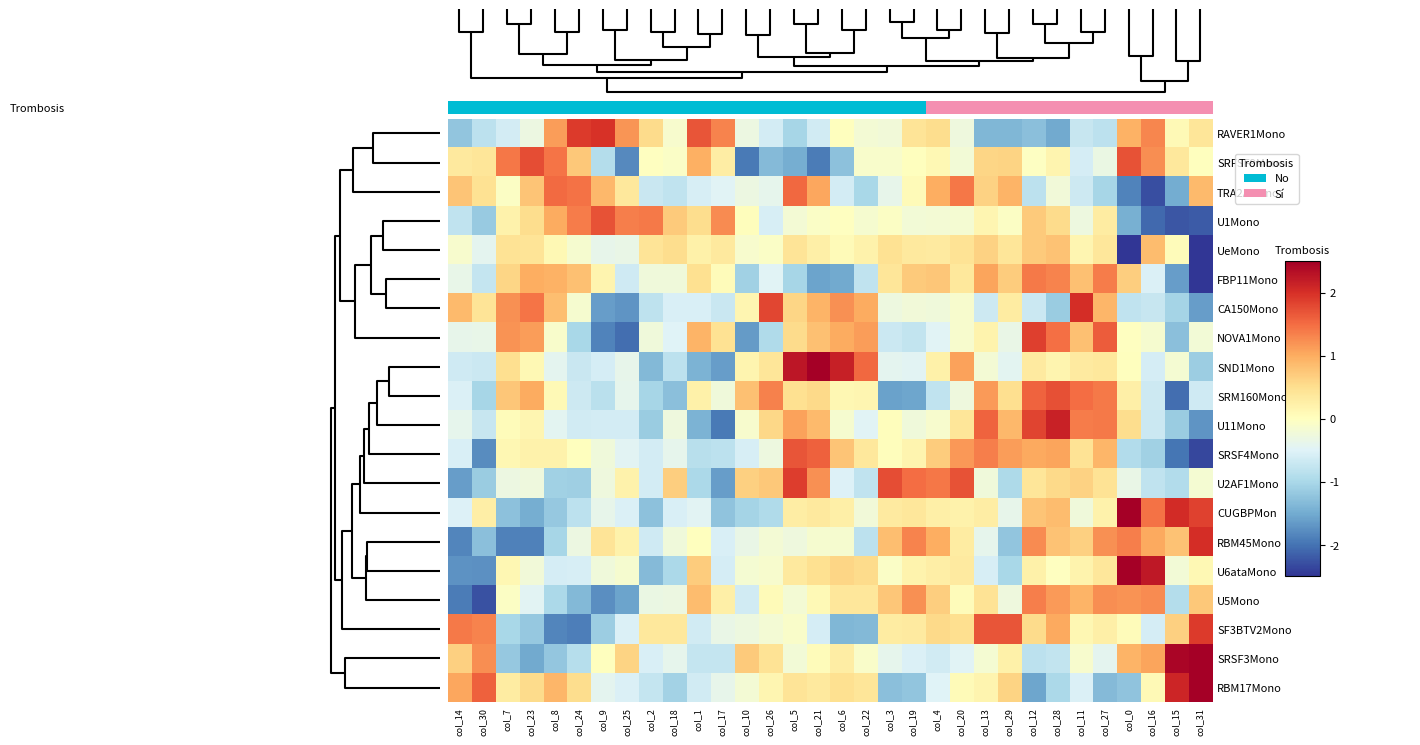

Reading left to right, transcribe all the data shown in this chart.

RAVER1Mono: col_14=-1.2	col_30=-0.8	col_7=-0.6	col_23=-0.3	col_8=1.1	col_24=1.9	col_9=2.0	col_25=1.2	col_2=0.5	col_18=-0.1	col_1=1.7	col_17=1.3	col_10=-0.3	col_26=-0.6	col_5=-1.0	col_21=-0.6	col_6=0.0	col_22=-0.2	col_3=-0.2	col_19=0.4	col_4=0.5	col_20=-0.3	col_13=-1.4	col_29=-1.4	col_12=-1.3	col_28=-1.5	col_11=-0.7	col_27=-0.8	col_0=1.0	col_16=1.3	col_15=0.1	col_31=0.4
SRFSF9Mono: col_14=0.3	col_30=0.4	col_7=1.4	col_23=1.7	col_8=1.4	col_24=0.7	col_9=-0.9	col_25=-1.8	col_2=-0.0	col_18=-0.1	col_1=1.0	col_17=0.3	col_10=-1.9	col_26=-1.3	col_5=-1.5	col_21=-1.9	col_6=-1.3	col_22=-0.1	col_3=-0.1	col_19=0.0	col_4=0.1	col_20=-0.2	col_13=0.6	col_29=0.6	col_12=-0.0	col_28=0.2	col_11=-0.6	col_27=-0.3	col_0=1.7	col_16=1.2	col_15=0.4	col_31=0.0
TRA2AMono: col_14=0.8	col_30=0.5	col_7=-0.0	col_23=0.8	col_8=1.5	col_24=1.5	col_9=0.9	col_25=0.4	col_2=-0.7	col_18=-0.8	col_1=-0.6	col_17=-0.5	col_10=-0.3	col_26=-0.4	col_5=1.5	col_21=1.0	col_6=-0.6	col_22=-1.0	col_3=-0.4	col_19=0.1	col_4=1.0	col_20=1.4	col_13=0.6	col_29=0.9	col_12=-0.8	col_28=-0.2	col_11=-0.7	col_27=-1.0	col_0=-1.9	col_16=-2.3	col_15=-1.5	col_31=0.9
U1Mono: col_14=-0.8	col_30=-1.2	col_7=0.2	col_23=0.5	col_8=1.0	col_24=1.4	col_9=1.7	col_25=1.4	col_2=1.4	col_18=0.7	col_1=0.5	col_17=1.3	col_10=0.0	col_26=-0.6	col_5=-0.2	col_21=-0.1	col_6=-0.0	col_22=-0.1	col_3=-0.0	col_19=-0.2	col_4=-0.2	col_20=-0.2	col_13=0.2	col_29=-0.0	col_12=0.7	col_28=0.5	col_11=-0.3	col_27=0.3	col_0=-1.5	col_16=-2.1	col_15=-2.2	col_31=-2.2
UeMono: col_14=-0.1	col_30=-0.4	col_7=0.4	col_23=0.4	col_8=0.1	col_24=-0.2	col_9=-0.4	col_25=-0.3	col_2=0.4	col_18=0.5	col_1=0.2	col_17=0.3	col_10=-0.1	col_26=-0.1	col_5=0.4	col_21=0.2	col_6=0.1	col_22=0.2	col_3=0.5	col_19=0.3	col_4=0.3	col_20=0.4	col_13=0.6	col_29=0.4	col_12=0.7	col_28=0.8	col_11=0.2	col_27=0.4	col_0=-2.5	col_16=0.8	col_15=0.1	col_31=-2.5
FBP11Mono: col_14=-0.4	col_30=-0.7	col_7=0.6	col_23=1.0	col_8=0.9	col_24=0.8	col_9=0.2	col_25=-0.7	col_2=-0.2	col_18=-0.2	col_1=0.5	col_17=0.0	col_10=-1.1	col_26=-0.5	col_5=-1.0	col_21=-1.6	col_6=-1.5	col_22=-0.8	col_3=0.4	col_19=0.7	col_4=0.7	col_20=0.4	col_13=1.1	col_29=0.7	col_12=1.4	col_28=1.3	col_11=0.8	col_27=1.4	col_0=0.7	col_16=-0.5	col_15=-1.6	col_31=-2.5
CA150Mono: col_14=0.9	col_30=0.4	col_7=1.2	col_23=1.4	col_8=0.8	col_24=-0.1	col_9=-1.6	col_25=-1.7	col_2=-0.8	col_18=-0.6	col_1=-0.6	col_17=-0.7	col_10=0.2	col_26=1.8	col_5=0.6	col_21=0.9	col_6=1.2	col_22=1.0	col_3=-0.3	col_19=-0.2	col_4=-0.2	col_20=-0.1	col_13=-0.7	col_29=0.3	col_12=-0.7	col_28=-1.2	col_11=2.0	col_27=0.9	col_0=-0.8	col_16=-0.7	col_15=-1.0	col_31=-1.6
NOVA1Mono: col_14=-0.4	col_30=-0.4	col_7=1.2	col_23=1.1	col_8=-0.1	col_24=-1.0	col_9=-1.9	col_25=-2.0	col_2=-0.2	col_18=-0.5	col_1=0.9	col_17=0.5	col_10=-1.7	col_26=-0.9	col_5=0.5	col_21=0.8	col_6=1.0	col_22=1.1	col_3=-0.7	col_19=-0.8	col_4=-0.5	col_20=-0.1	col_13=0.2	col_29=-0.3	col_12=1.9	col_28=1.5	col_11=0.8	col_27=1.6	col_0=-0.0	col_16=-0.2	col_15=-1.3	col_31=-0.2
SND1Mono: col_14=-0.7	col_30=-0.7	col_7=0.5	col_23=0.1	col_8=-0.4	col_24=-0.7	col_9=-0.6	col_25=-0.4	col_2=-1.4	col_18=-0.8	col_1=-1.4	col_17=-1.6	col_10=0.2	col_26=0.4	col_5=2.3	col_21=2.5	col_6=2.2	col_22=1.5	col_3=-0.4	col_19=-0.5	col_4=0.2	col_20=1.1	col_13=-0.2	col_29=-0.4	col_12=0.3	col_28=0.2	col_11=0.3	col_27=0.4	col_0=0.0	col_16=-0.6	col_15=-0.2	col_31=-1.1
SRM160Mono: col_14=-0.5	col_30=-1.0	col_7=0.8	col_23=1.0	col_8=0.1	col_24=-0.7	col_9=-0.8	col_25=-0.4	col_2=-1.0	col_18=-1.3	col_1=0.2	col_17=-0.3	col_10=0.8	col_26=1.3	col_5=0.5	col_21=0.6	col_6=0.1	col_22=0.1	col_3=-1.6	col_19=-1.5	col_4=-0.8	col_20=-0.3	col_13=1.1	col_29=0.5	col_12=1.6	col_28=1.7	col_11=1.5	col_27=1.4	col_0=0.2	col_16=-0.7	col_15=-2.0	col_31=-0.6
U11Mono: col_14=-0.4	col_30=-0.7	col_7=0.0	col_23=0.2	col_8=-0.4	col_24=-0.6	col_9=-0.6	col_25=-0.6	col_2=-1.1	col_18=-0.3	col_1=-1.4	col_17=-1.9	col_10=-0.1	col_26=0.6	col_5=1.1	col_21=0.9	col_6=-0.1	col_22=-0.5	col_3=0.0	col_19=-0.2	col_4=-0.1	col_20=0.4	col_13=1.6	col_29=0.9	col_12=1.8	col_28=2.1	col_11=1.4	col_27=1.4	col_0=0.5	col_16=-0.7	col_15=-1.1	col_31=-1.7
SRSF4Mono: col_14=-0.6	col_30=-1.8	col_7=0.1	col_23=0.2	col_8=0.2	col_24=0.0	col_9=-0.2	col_25=-0.5	col_2=-0.6	col_18=-0.4	col_1=-0.9	col_17=-0.8	col_10=-0.6	col_26=-0.3	col_5=1.7	col_21=1.6	col_6=0.8	col_22=0.4	col_3=0.0	col_19=0.2	col_4=0.7	col_20=1.2	col_13=1.4	col_29=1.1	col_12=1.0	col_28=1.1	col_11=0.4	col_27=0.9	col_0=-0.9	col_16=-1.1	col_15=-2.0	col_31=-2.4
U2AF1Mono: col_14=-1.6	col_30=-1.2	col_7=-0.3	col_23=-0.3	col_8=-1.1	col_24=-1.1	col_9=-0.3	col_25=0.2	col_2=-0.6	col_18=0.7	col_1=-1.0	col_17=-1.6	col_10=0.7	col_26=0.7	col_5=1.9	col_21=1.2	col_6=-0.5	col_22=-0.8	col_3=1.7	col_19=1.5	col_4=1.4	col_20=1.7	col_13=-0.2	col_29=-1.0	col_12=0.4	col_28=0.6	col_11=0.6	col_27=0.4	col_0=-0.3	col_16=-0.8	col_15=-0.9	col_31=-0.2
CUGBPMon: col_14=-0.5	col_30=0.3	col_7=-1.3	col_23=-1.5	col_8=-1.2	col_24=-0.8	col_9=-0.4	col_25=-0.5	col_2=-1.3	col_18=-0.6	col_1=-0.5	col_17=-1.2	col_10=-1.0	col_26=-0.9	col_5=0.3	col_21=0.3	col_6=0.2	col_22=-0.2	col_3=0.3	col_19=0.4	col_4=0.3	col_20=0.2	col_13=0.3	col_29=-0.4	col_12=0.8	col_28=0.9	col_11=-0.2	col_27=0.2	col_0=2.5	col_16=1.5	col_15=2.0	col_31=1.8
RBM45Mono: col_14=-1.8	col_30=-1.3	col_7=-1.9	col_23=-1.9	col_8=-1.0	col_24=-0.3	col_9=0.4	col_25=0.2	col_2=-0.7	col_18=-0.2	col_1=0.0	col_17=-0.6	col_10=-0.3	col_26=-0.2	col_5=-0.3	col_21=-0.1	col_6=-0.2	col_22=-0.8	col_3=0.8	col_19=1.3	col_4=1.0	col_20=0.3	col_13=-0.4	col_29=-1.2	col_12=1.3	col_28=0.8	col_11=0.7	col_27=1.2	col_0=1.4	col_16=1.0	col_15=0.8	col_31=2.0
U6ataMono: col_14=-1.7	col_30=-1.7	col_7=0.1	col_23=-0.2	col_8=-0.6	col_24=-0.6	col_9=-0.3	col_25=-0.2	col_2=-1.3	col_18=-1.0	col_1=0.7	col_17=-0.6	col_10=-0.2	col_26=-0.1	col_5=0.3	col_21=0.5	col_6=0.6	col_22=0.5	col_3=-0.1	col_19=0.2	col_4=0.3	col_20=0.3	col_13=-0.6	col_29=-1.0	col_12=0.2	col_28=-0.0	col_11=0.2	col_27=0.4	col_0=2.5	col_16=2.2	col_15=-0.2	col_31=0.1
U5Mono: col_14=-1.9	col_30=-2.3	col_7=-0.0	col_23=-0.5	col_8=-1.0	col_24=-1.4	col_9=-1.8	col_25=-1.6	col_2=-0.3	col_18=-0.3	col_1=0.9	col_17=0.2	col_10=-0.6	col_26=0.1	col_5=-0.2	col_21=0.1	col_6=0.4	col_22=0.4	col_3=0.8	col_19=1.2	col_4=0.7	col_20=0.0	col_13=0.4	col_29=-0.3	col_12=1.4	col_28=1.2	col_11=0.9	col_27=1.2	col_0=1.2	col_16=1.3	col_15=-0.9	col_31=0.7
SF3BTV2Mono: col_14=1.4	col_30=1.3	col_7=-1.0	col_23=-1.2	col_8=-1.8	col_24=-1.9	col_9=-1.1	col_25=-0.5	col_2=0.4	col_18=0.4	col_1=-0.6	col_17=-0.3	col_10=-0.3	col_26=-0.2	col_5=-0.1	col_21=-0.6	col_6=-1.4	col_22=-1.4	col_3=0.3	col_19=0.3	col_4=0.6	col_20=0.5	col_13=1.7	col_29=1.7	col_12=0.5	col_28=1.0	col_11=0.1	col_27=0.2	col_0=0.0	col_16=-0.6	col_15=0.7	col_31=1.9
SRSF3Mono: col_14=0.7	col_30=1.2	col_7=-1.2	col_23=-1.5	col_8=-1.2	col_24=-0.9	col_9=0.0	col_25=0.6	col_2=-0.5	col_18=-0.4	col_1=-0.8	col_17=-0.7	col_10=0.7	col_26=0.4	col_5=-0.2	col_21=0.0	col_6=0.3	col_22=-0.1	col_3=-0.4	col_19=-0.5	col_4=-0.6	col_20=-0.5	col_13=-0.2	col_29=0.2	col_12=-0.8	col_28=-0.8	col_11=-0.1	col_27=-0.4	col_0=0.9	col_16=1.1	col_15=2.4	col_31=2.5
RBM17Mono: col_14=1.0	col_30=1.6	col_7=0.3	col_23=0.5	col_8=0.9	col_24=0.5	col_9=-0.4	col_25=-0.5	col_2=-0.7	col_18=-1.1	col_1=-0.6	col_17=-0.4	col_10=-0.2	col_26=0.1	col_5=0.4	col_21=0.3	col_6=0.5	col_22=0.4	col_3=-1.3	col_19=-1.2	col_4=-0.5	col_20=0.1	col_13=0.2	col_29=0.6	col_12=-1.6	col_28=-1.0	col_11=-0.5	col_27=-1.3	col_0=-1.2	col_16=0.1	col_15=2.1	col_31=2.5